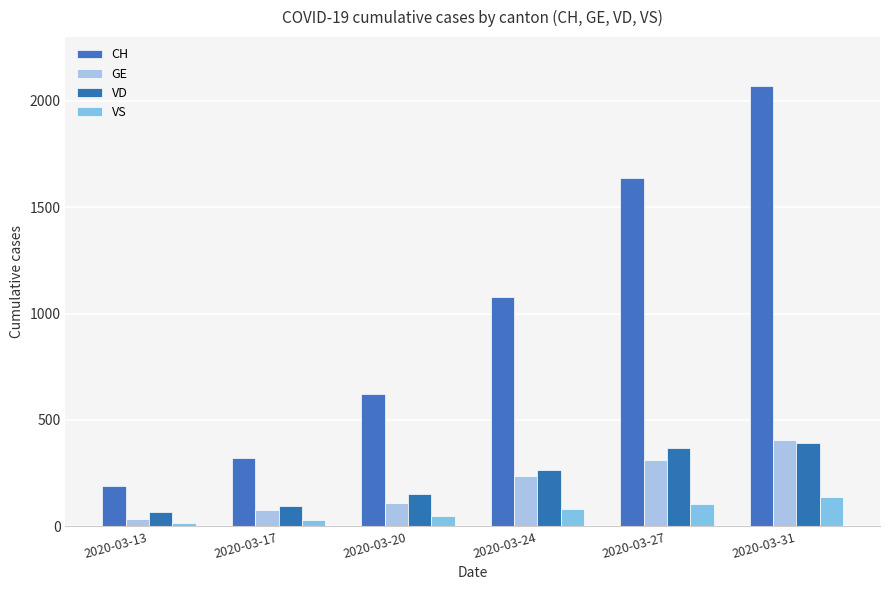

Is it true that VS equals 80 at 2020-03-24?

True